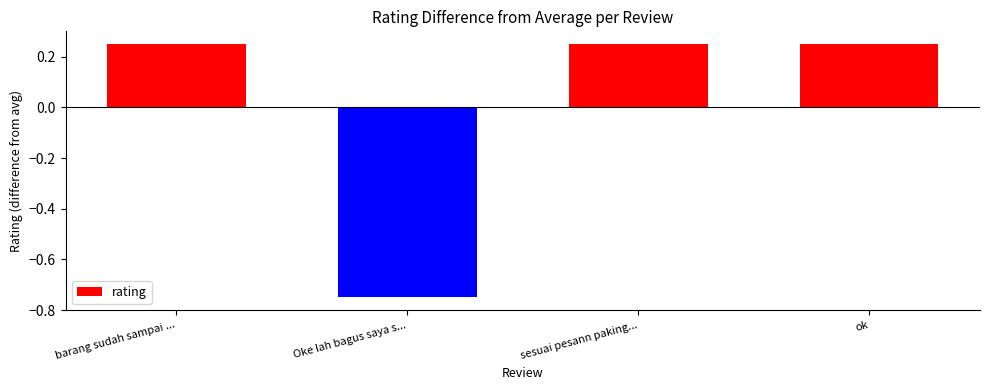

Where does the data first go above 0?

barang sudah sampai ...